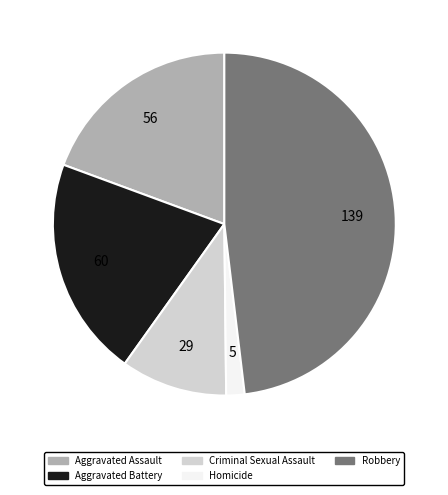

What is the ratio of the value at Aggravated Battery to the value at Robbery?

0.4